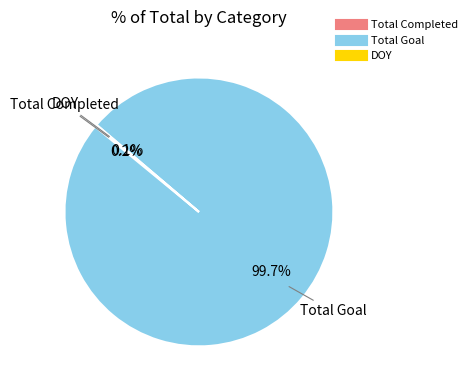

Does Total Goal represent more than half of the total?

Yes